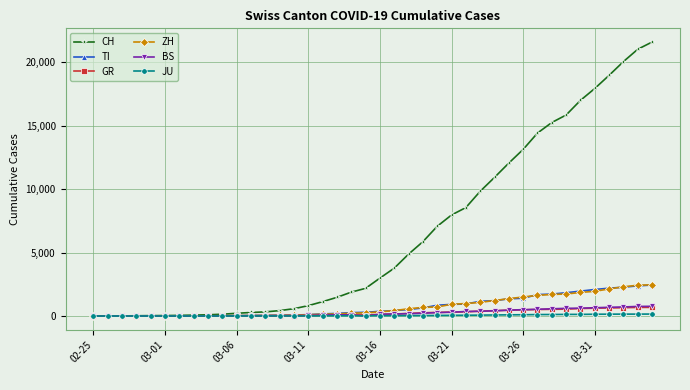

At how many categories does at least one series exceed 13505?

9